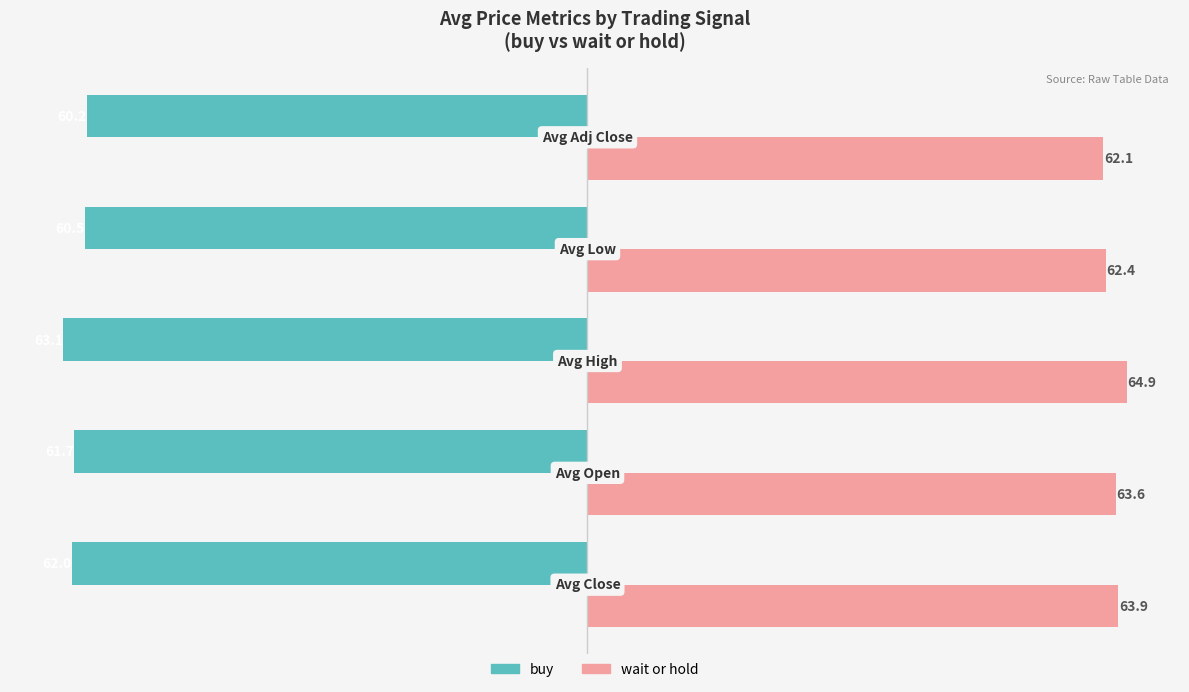

Which series has the largest range (max minus min)?

buy